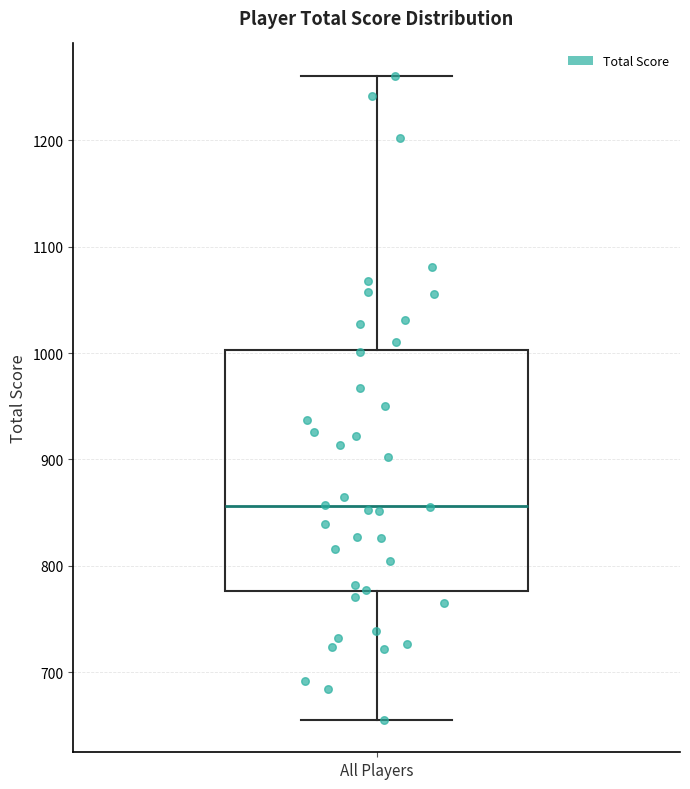

Where is the upper edge of the box for All Players on the y-axis? The values are not printed on the chart, so give them approximately, as read against the axis.

1000